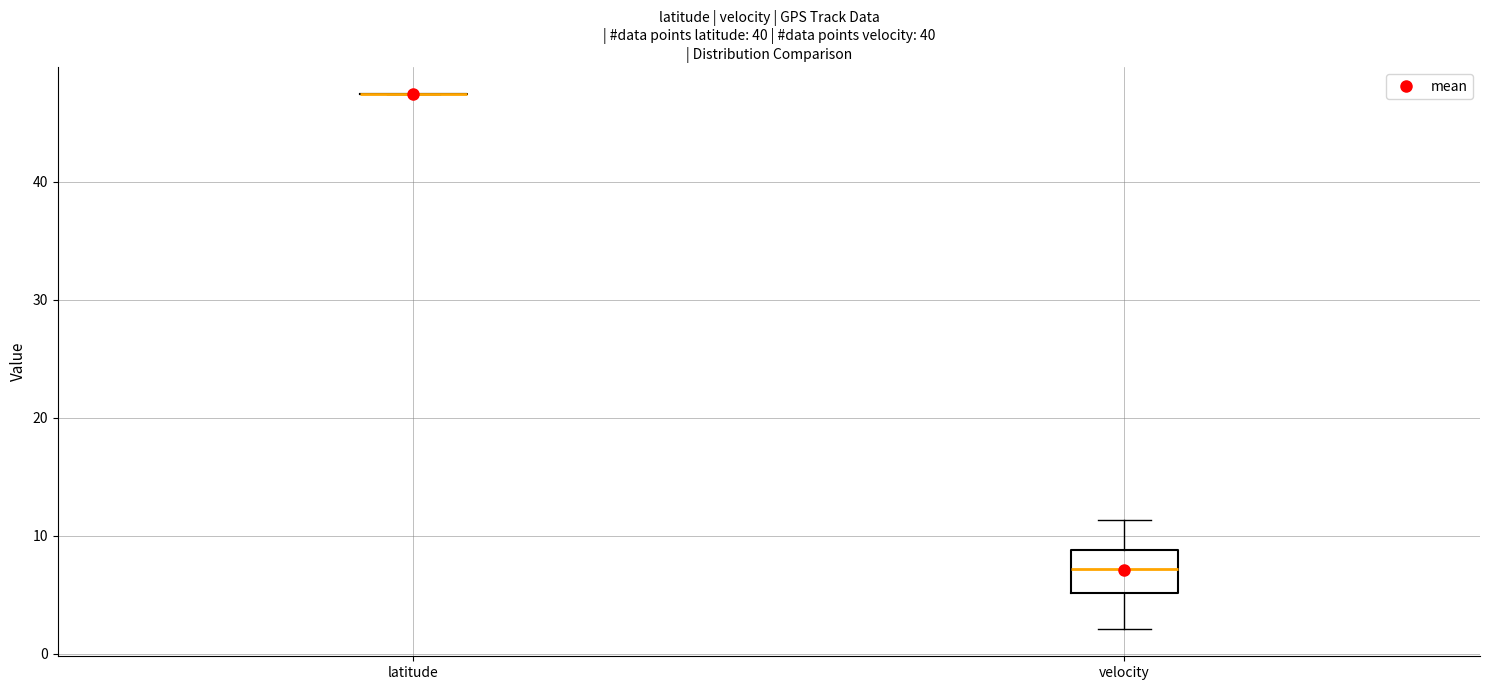

Reading left to right, read every box against the y-axis: the position of its median line, the range the box covers, and the ends of its whiskers. The values are not printed on the chart, so give them approximately, as read against the axis.

latitude: box collapsed to a line at 47, whiskers 47 to 47
velocity: median 7, box 5 to 9, whiskers 2 to 11